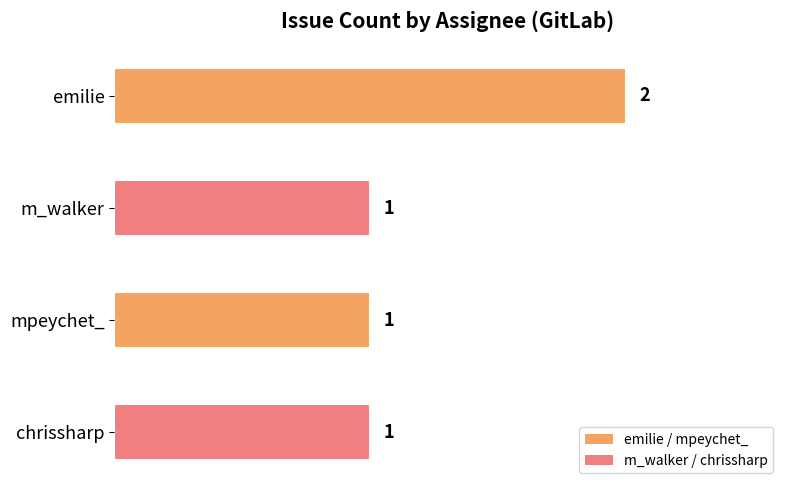

Count the values in the range 1 to 2.

4